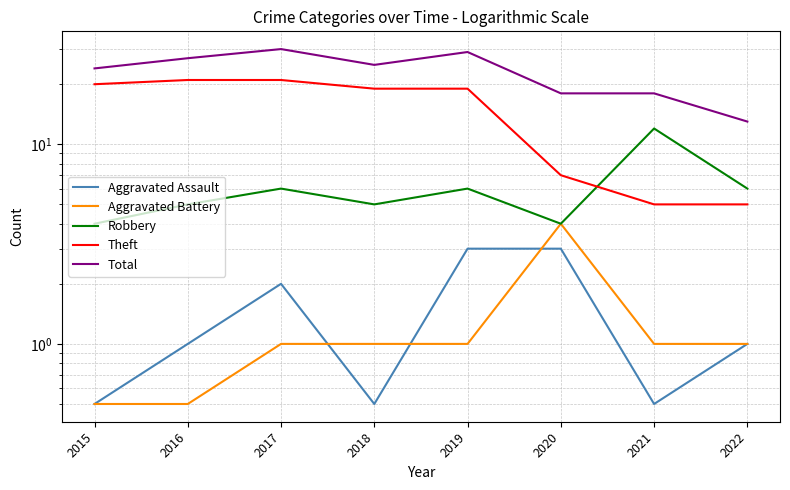

What is the value of the Theft point at the 2nd from the left?

21.0